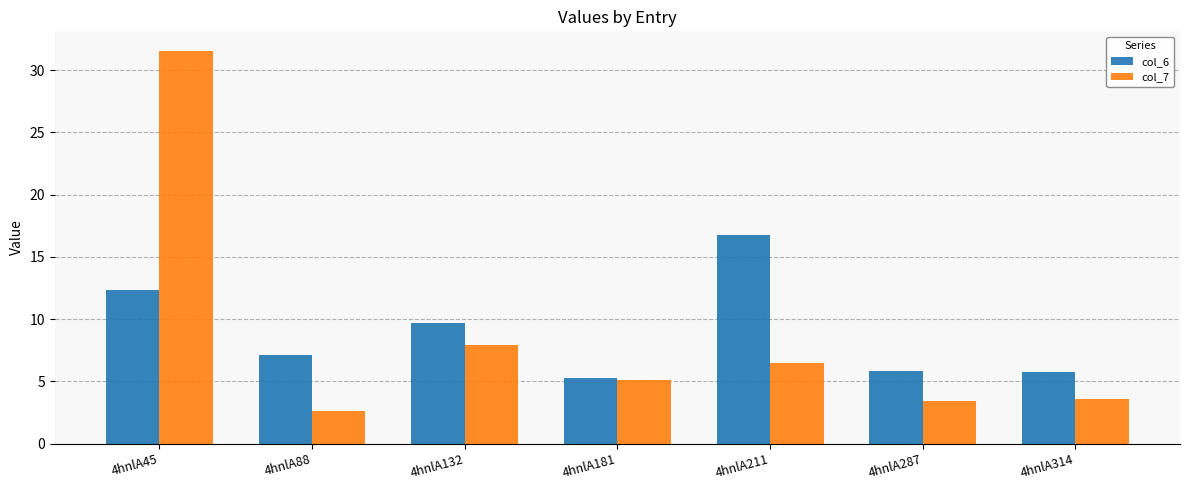

Rank the series by their maximum value, from highest to lowest.

col_7, col_6